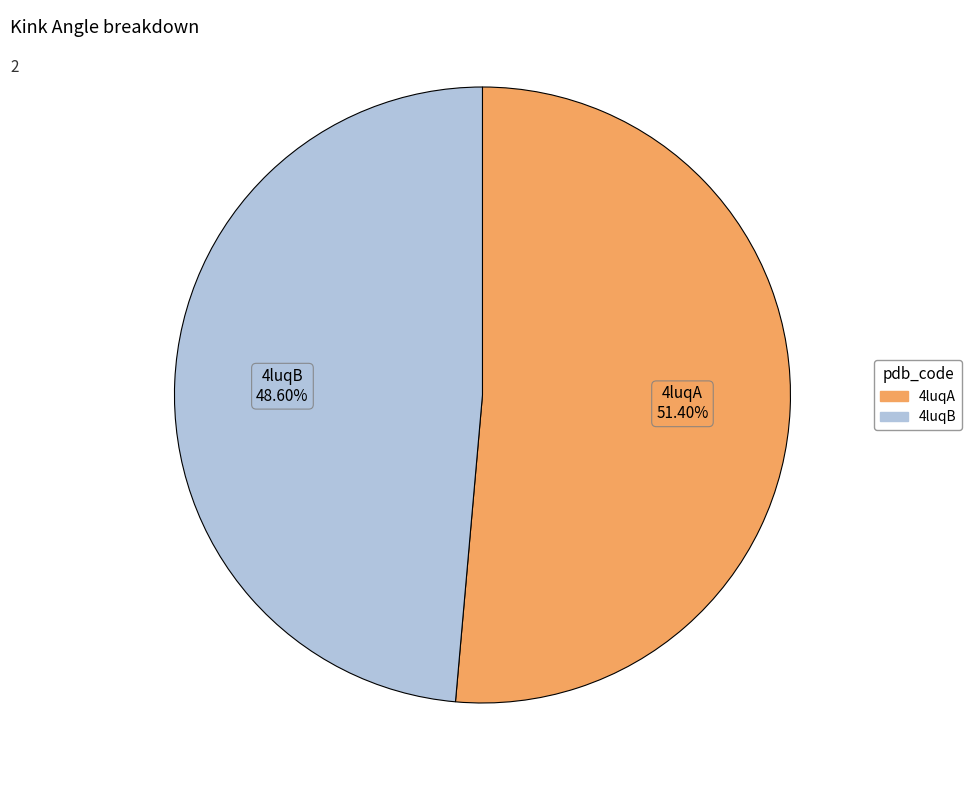

True or false: 4luqB accounts for 34% of the total.

False